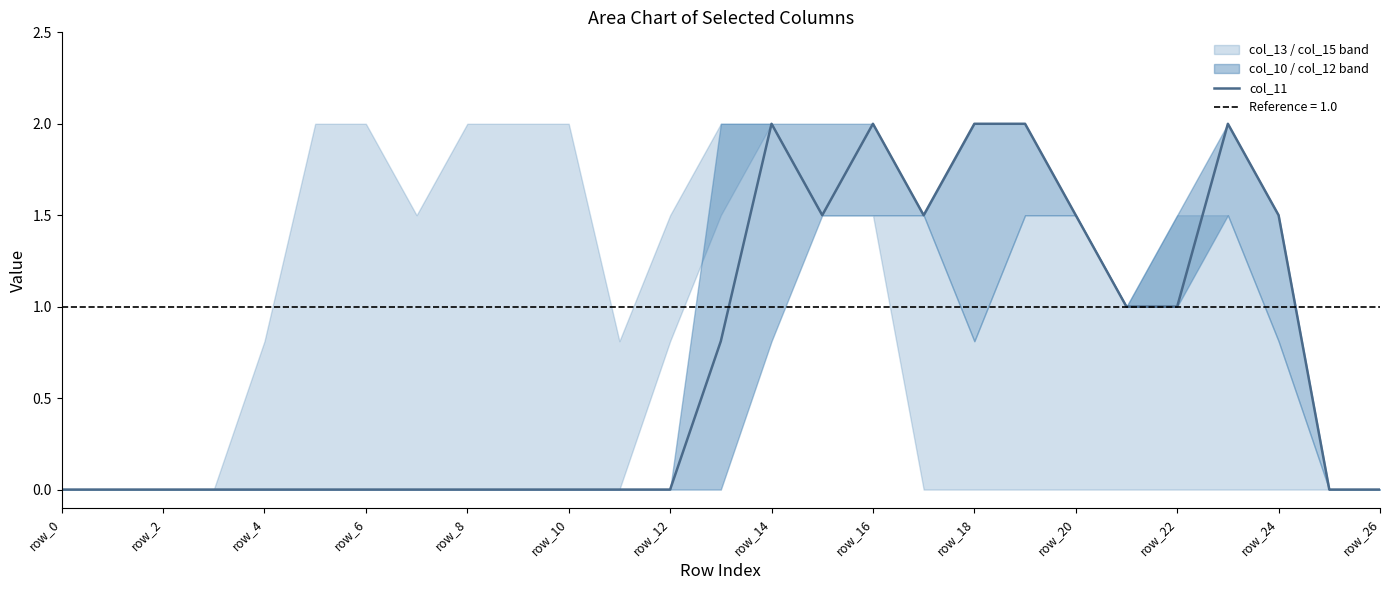

At which category does the data reach its first local peak?

14